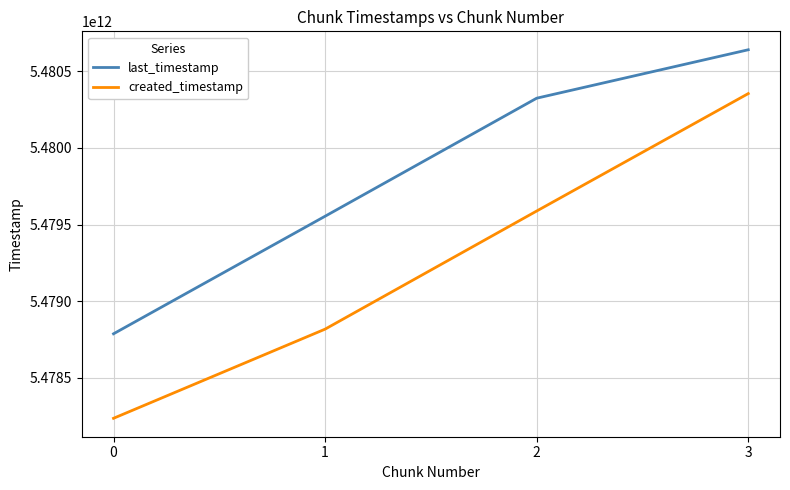

Is it true that last_timestamp equals 5478785794861 at 0?

True